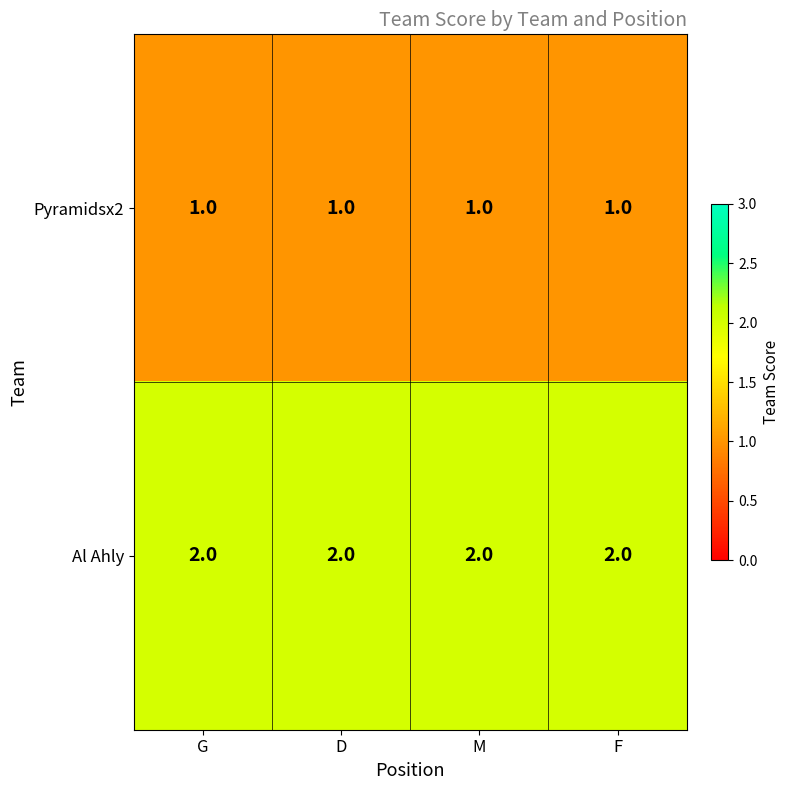

True or false: Pyramidsx2 has a value of 1 at F.

True